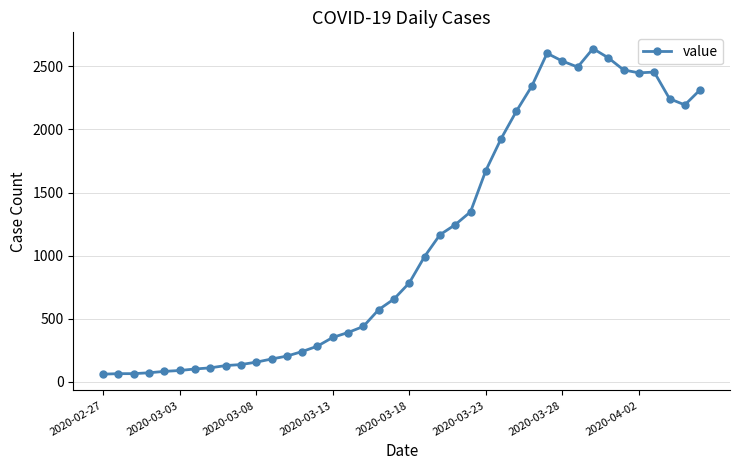

What is the value of the 15th point from the left?

283